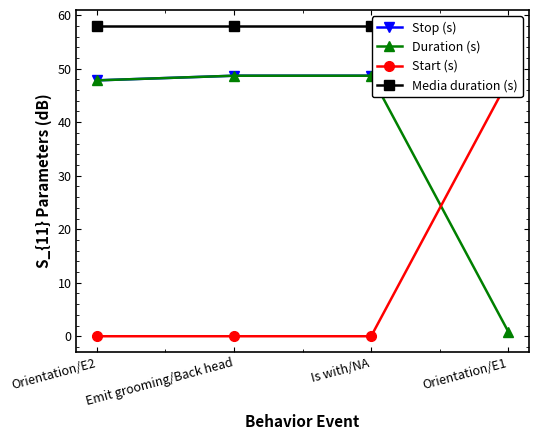

At how many categories does at least one series exceed 32?

4